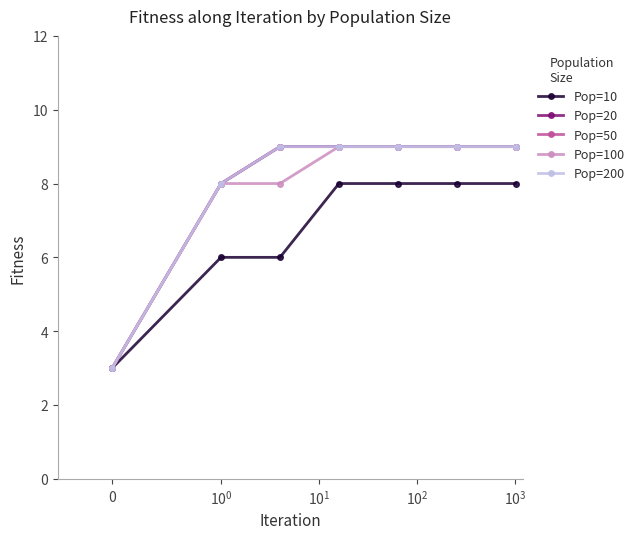

Count the number of data series in this chart.

5